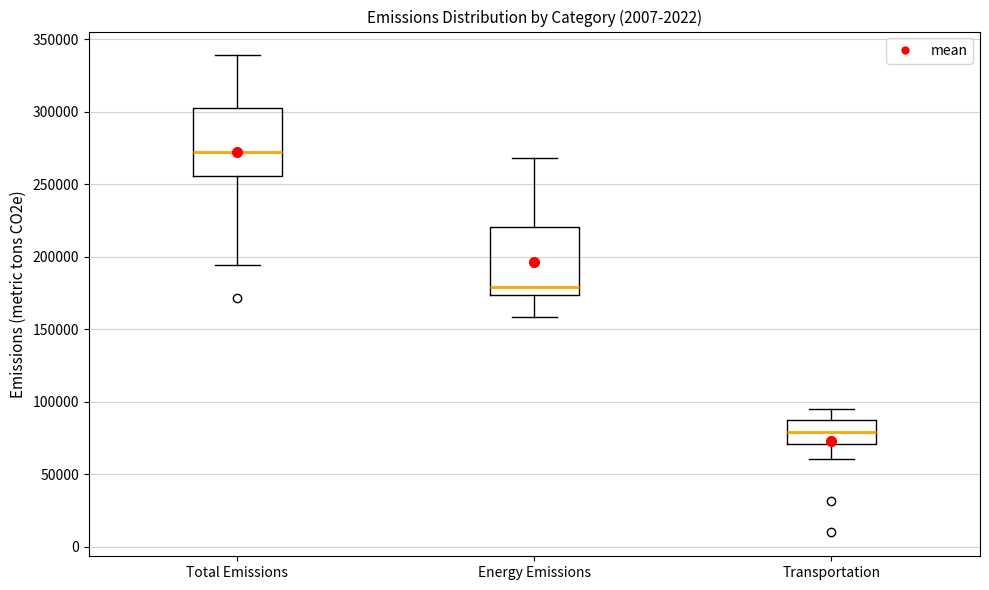

Reading left to right, transcribe this box plot: for each box, give where its median line is, the range the box spans, and where its two whiskers end, as read against the y-axis. The values are not printed on the chart, so give them approximately, as read against the axis.

Total Emissions: median 270000, box 255000 to 305000, whiskers 195000 to 340000
Energy Emissions: median 180000, box 175000 to 220000, whiskers 160000 to 270000
Transportation: median 80000, box 70000 to 85000, whiskers 60000 to 95000